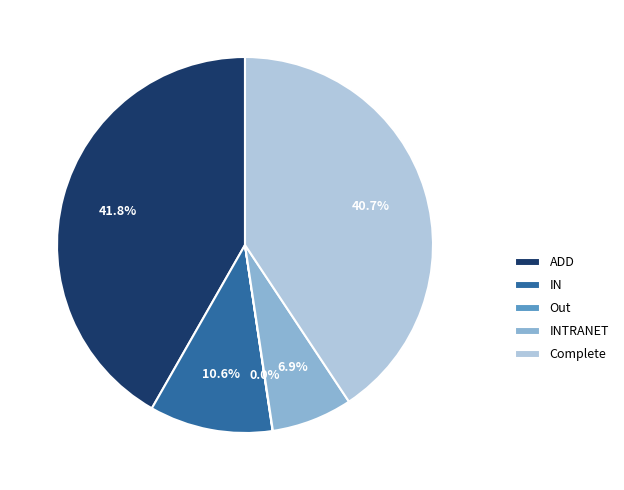

Which slice is the largest?

ADD